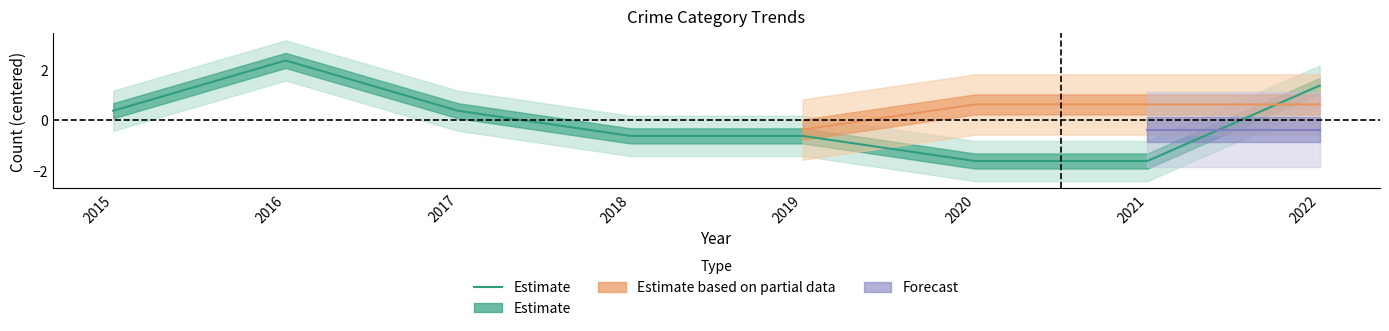

True or false: the data has more than 1 interior local peaks.

False